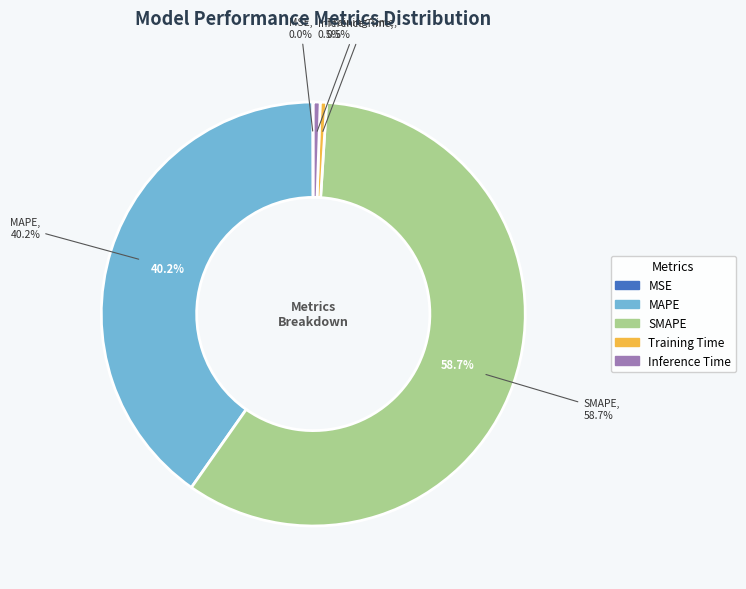

How many slices are in this pie chart?

5